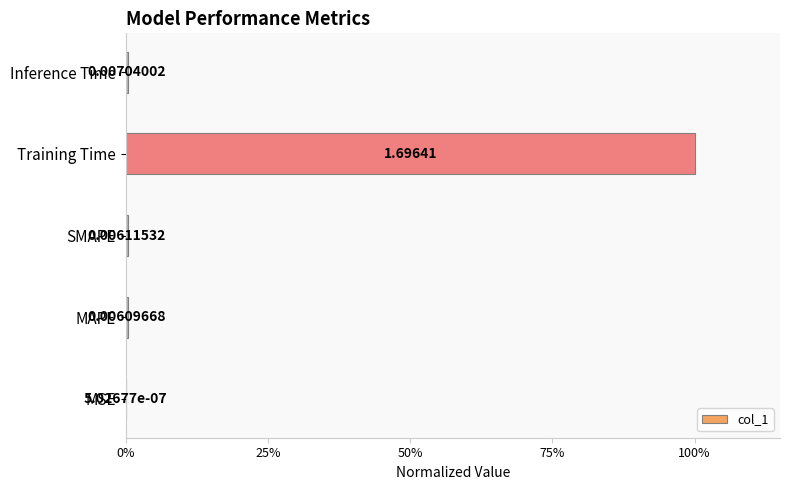

What is the difference between the maximum and minimum values?

1.0